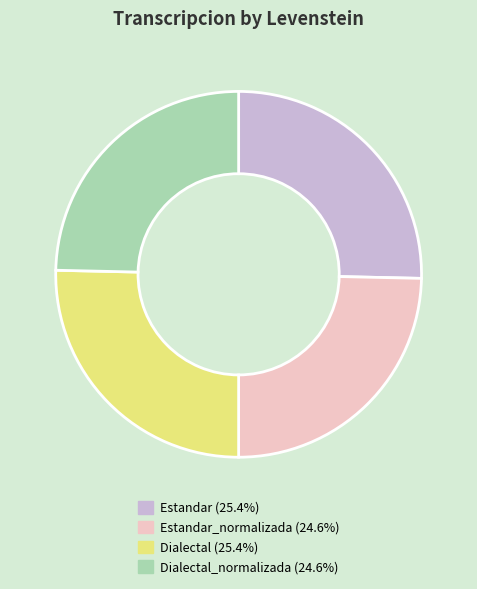

Does any single category account for the majority?

No